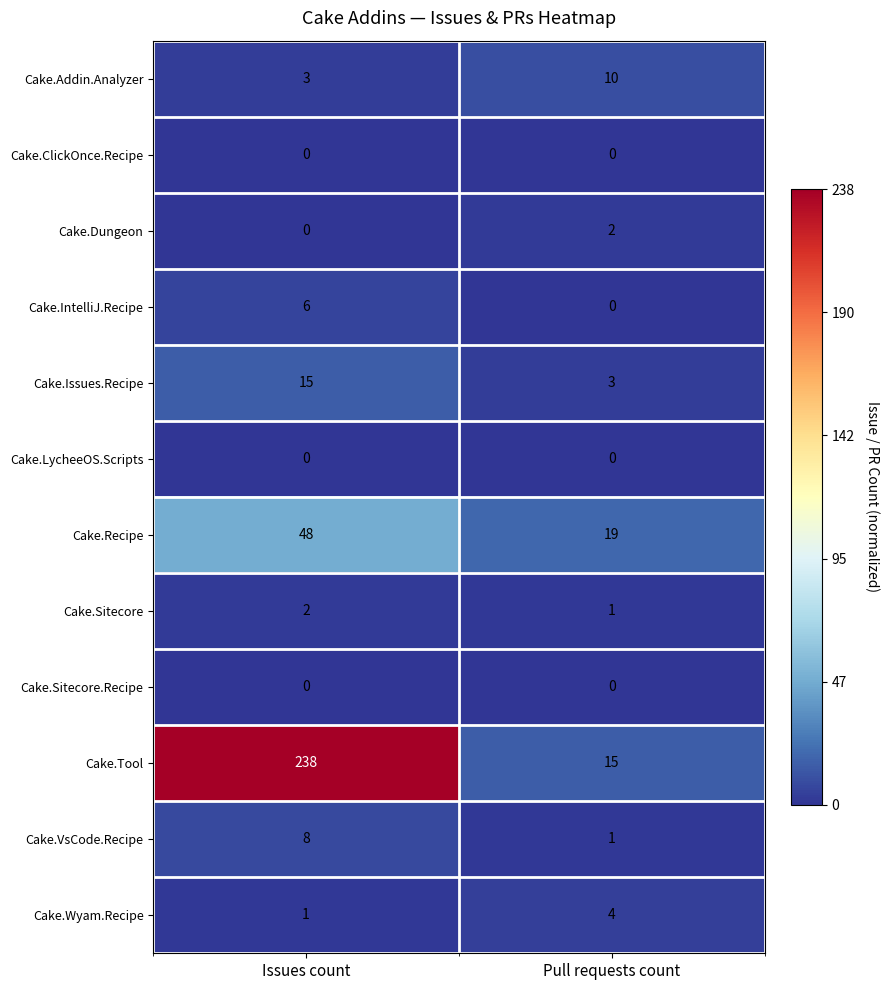

What is the total value across all series at Issues count?

321